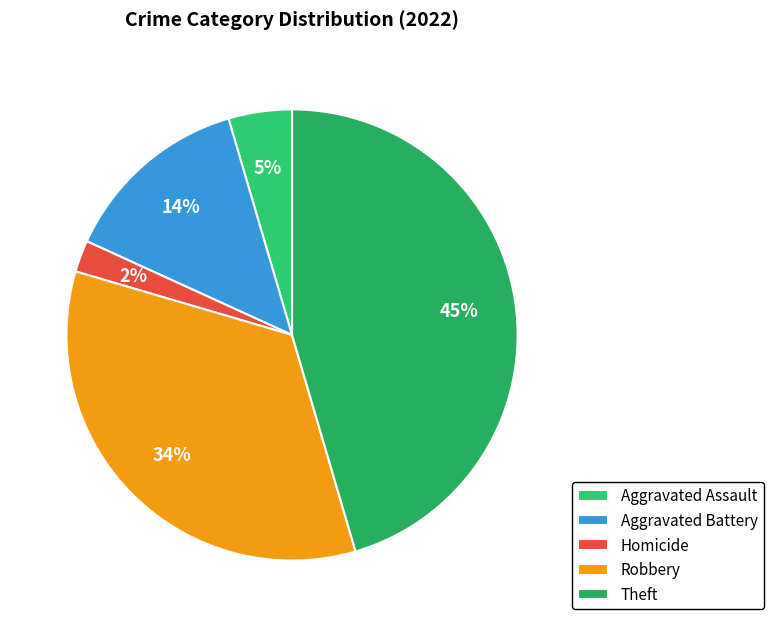

Which slice is the largest?

Theft